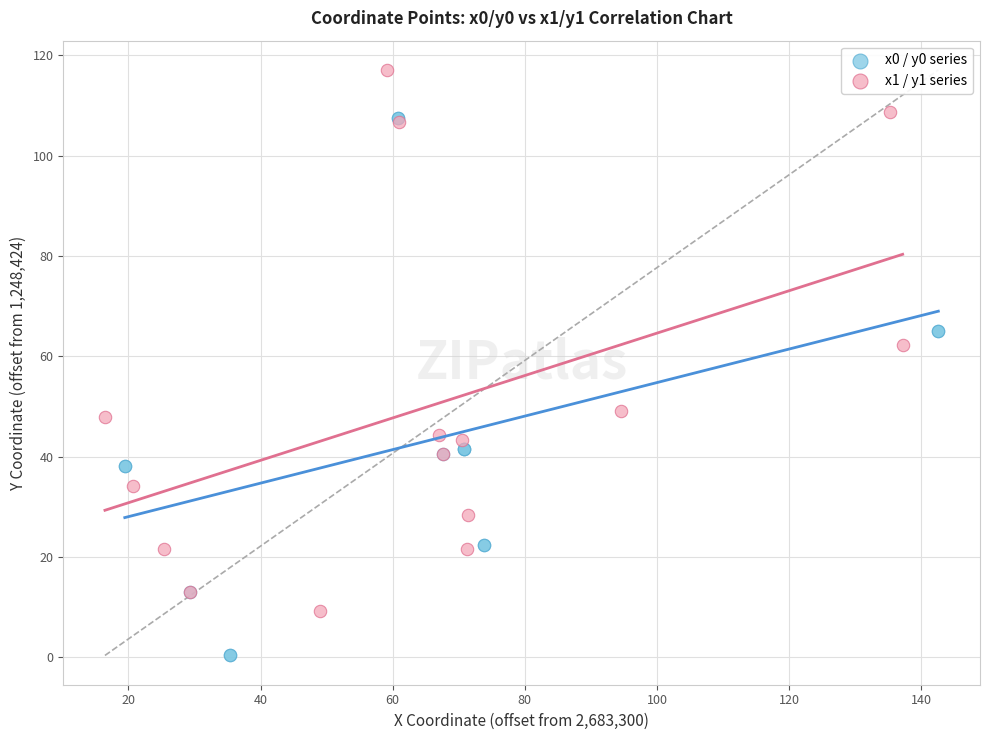

Which series reaches the minimum Y coordinate?

x0 / y0 series